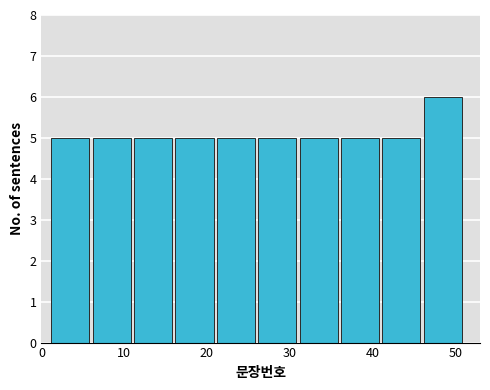

What is the height of the bar covering 36 to 41 on the x-axis? The values are not printed on the chart, so give them approximately, as read against the axis.

5